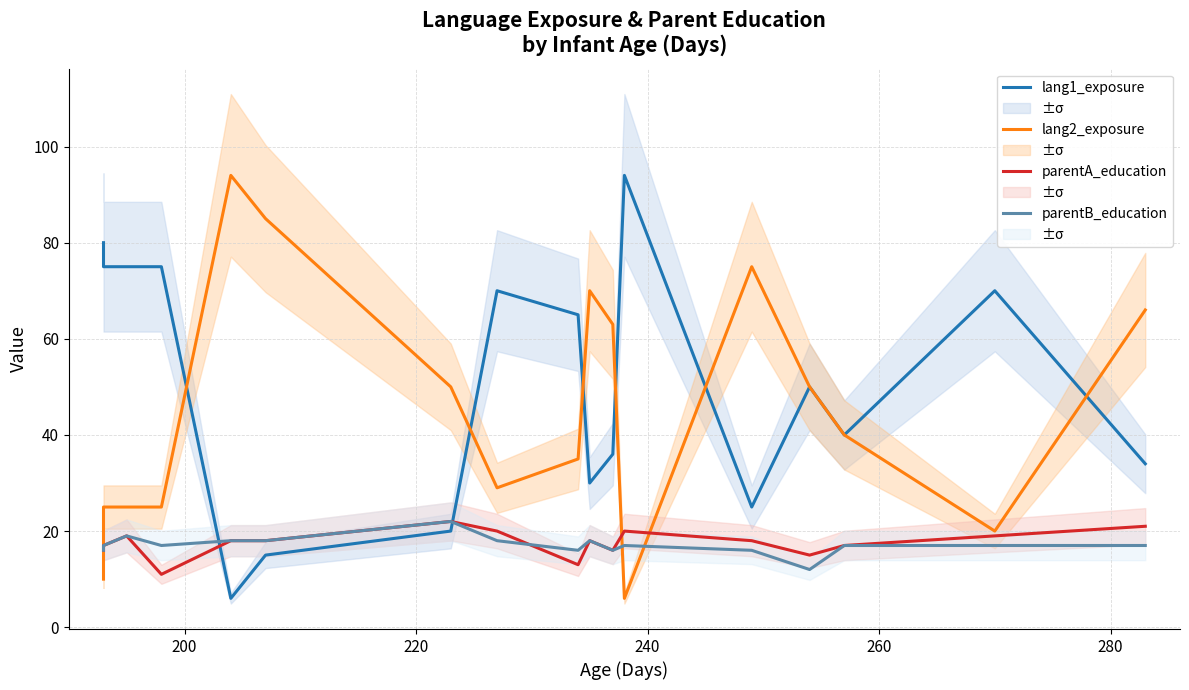

Rank the series by their maximum value, from highest to lowest.

lang1_exposure, lang2_exposure, parentA_education, parentB_education